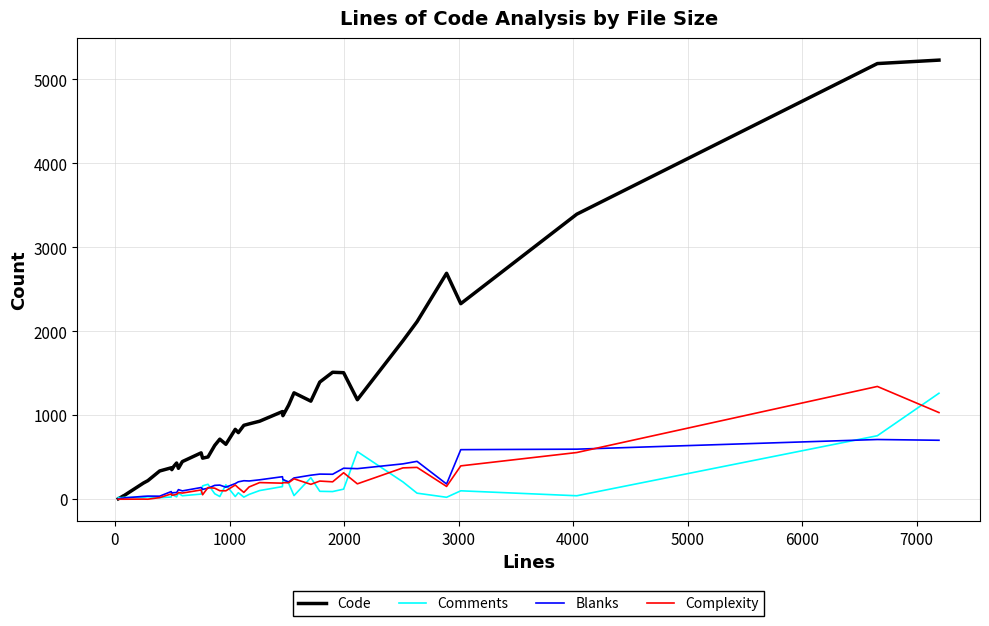

Which series has the largest total across all categories?

Code